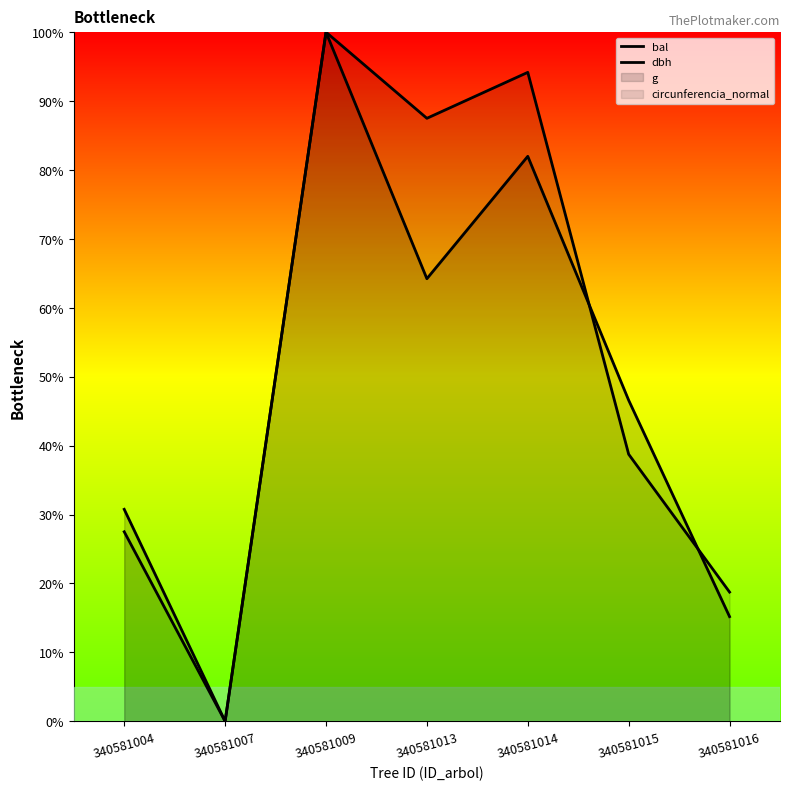

What is the difference between the second highest and minimum values in the dbh series?

94.2